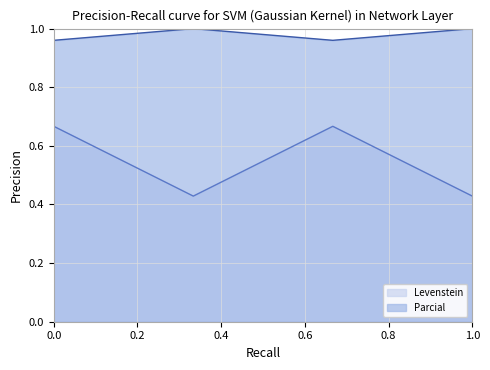

How many interior local peaks does the Levenstein series have?

1